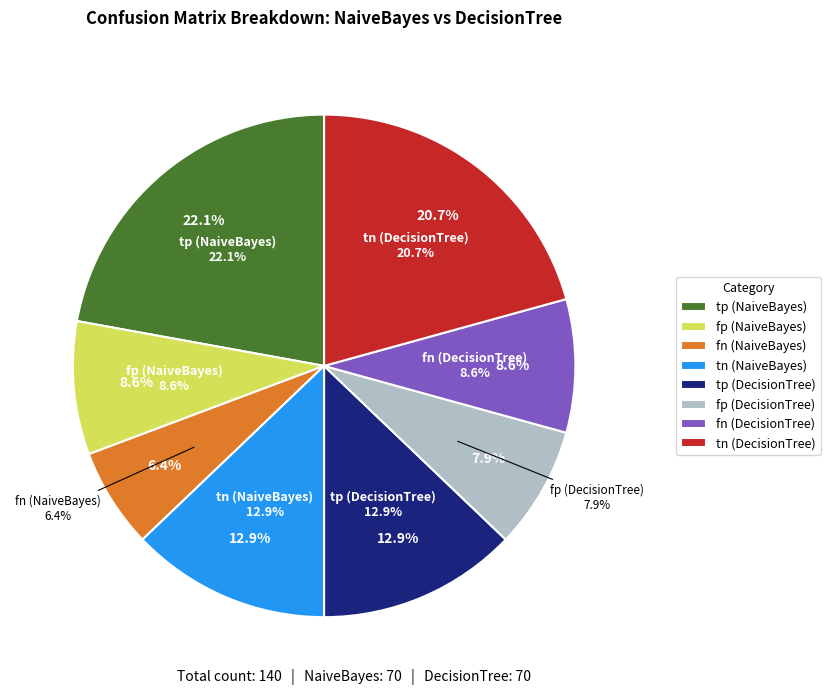

What percentage is NOT represented by fp (DecisionTree)?

92.1%